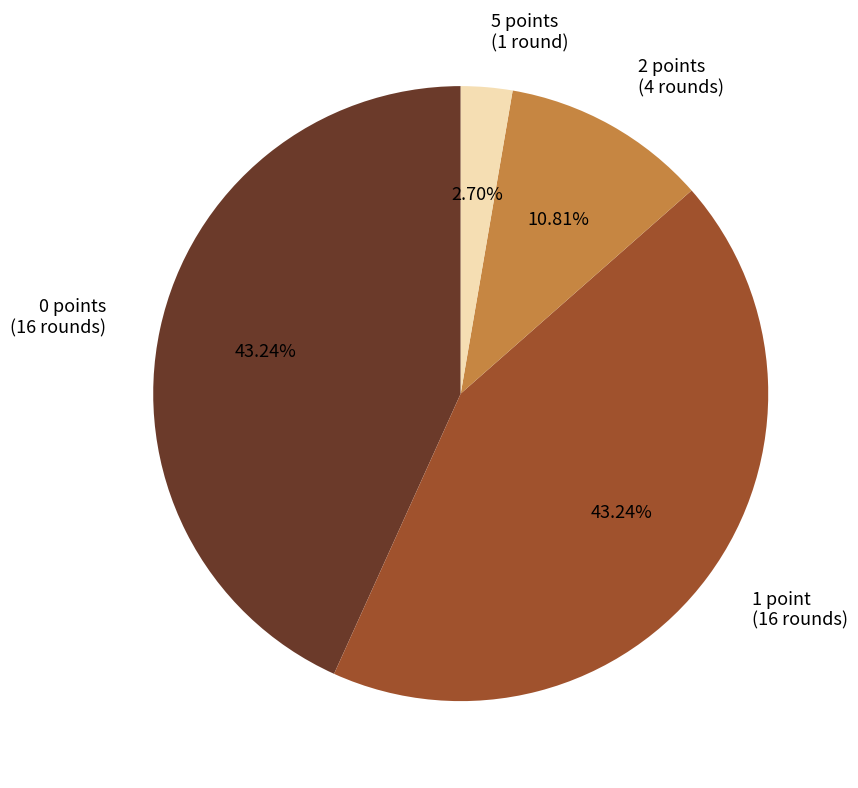

To the nearest percent, what is the difference between the largest and smallest slice percentages?

41%